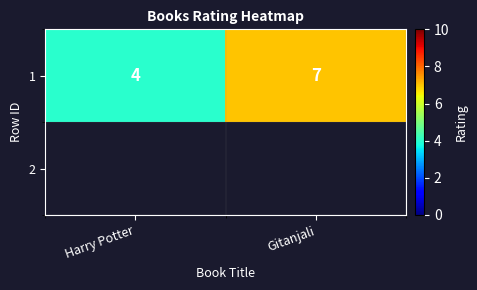

List the labels in order of value, smallest first.

Harry Potter, Gitanjali